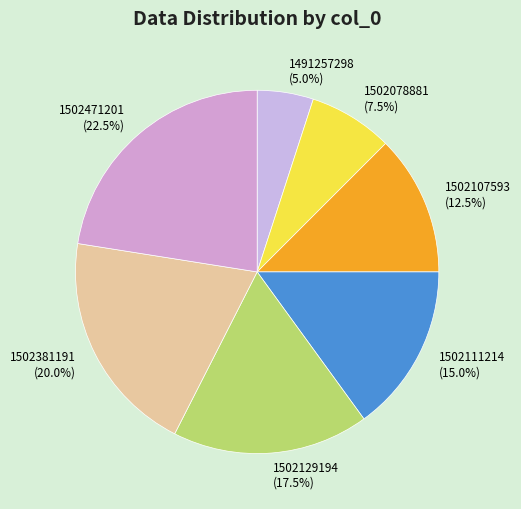

How many slices are in this pie chart?

7